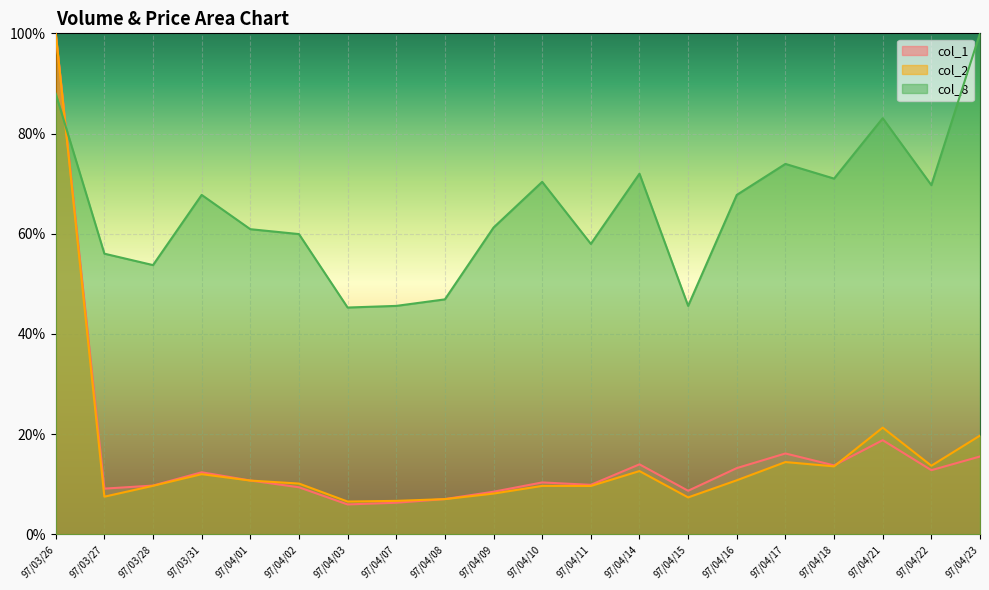

Between 97/03/26 and 97/04/03, which is larger?

97/03/26